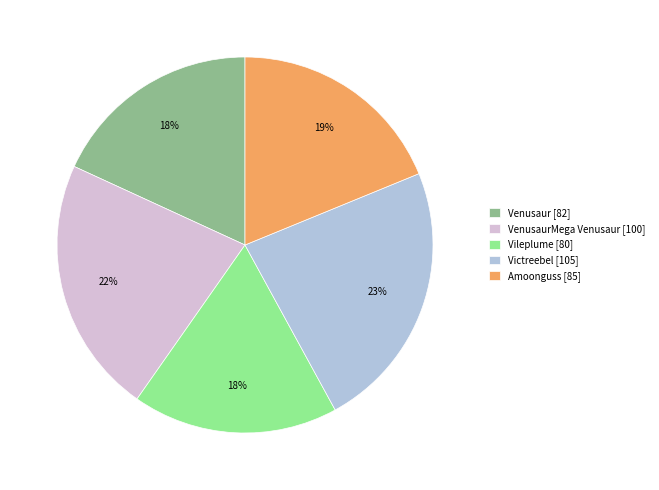

The Vileplume [80] slice represents 26% of the pie. True or false?

False